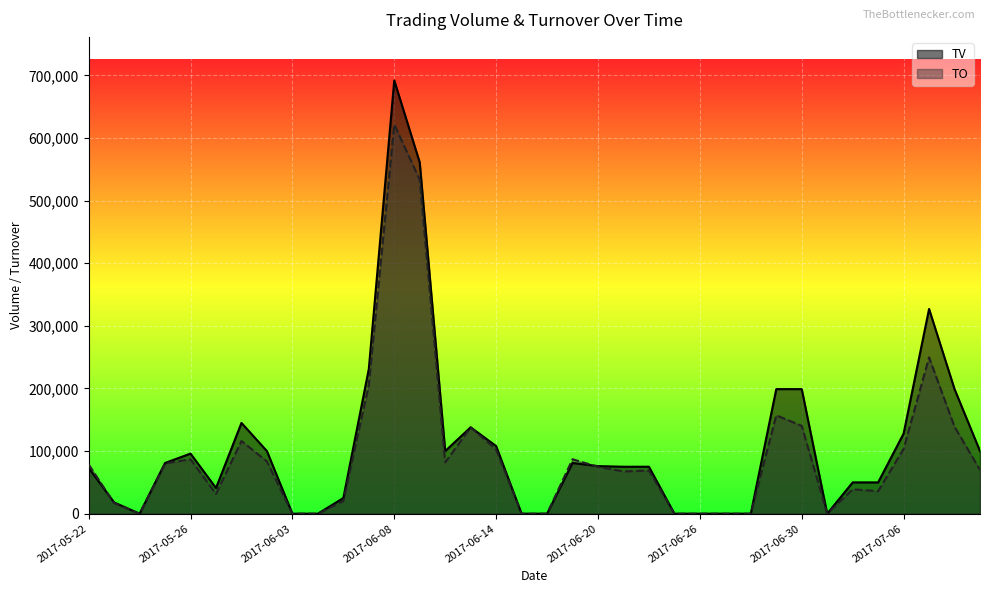

How many interior local peaks does the TO series have?

9